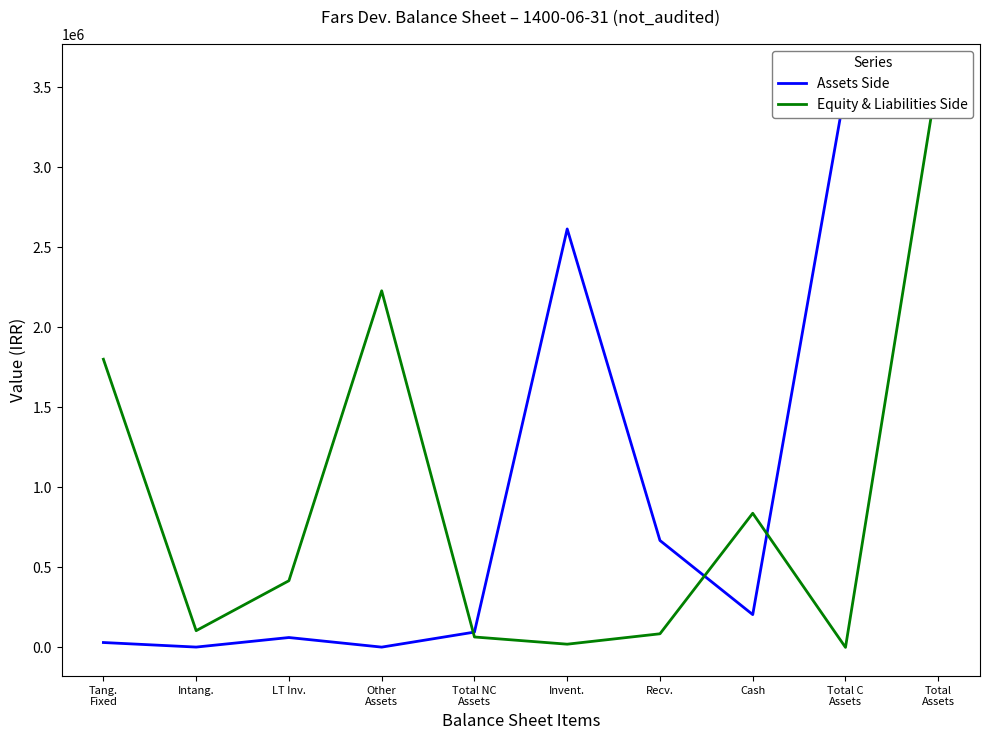

What is the label of the 5th point from the right?

Invent.